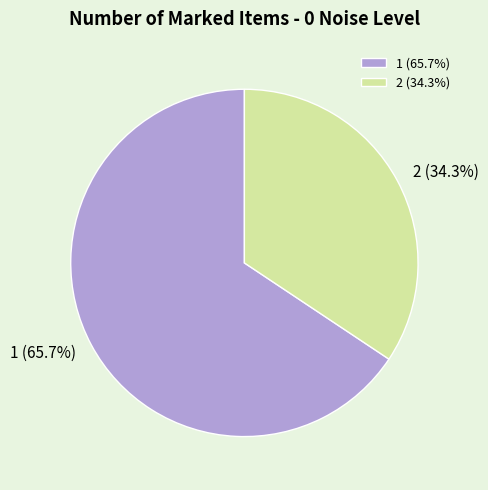

Is the sum of 2 and 1 greater than half?

Yes